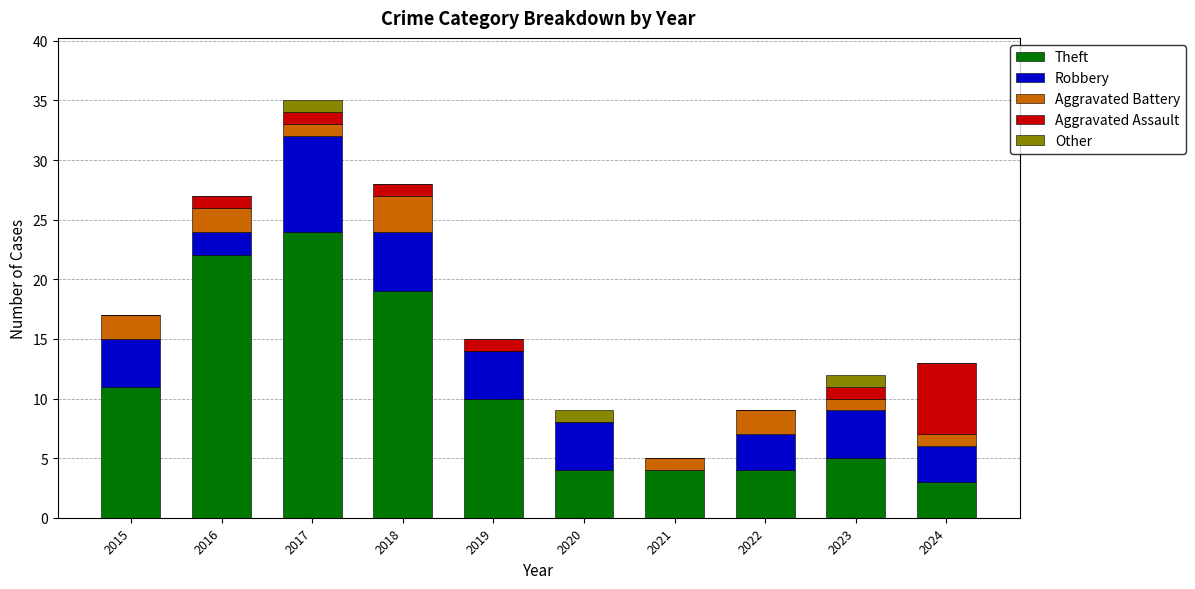

At which label does Theft reach its peak?

2017